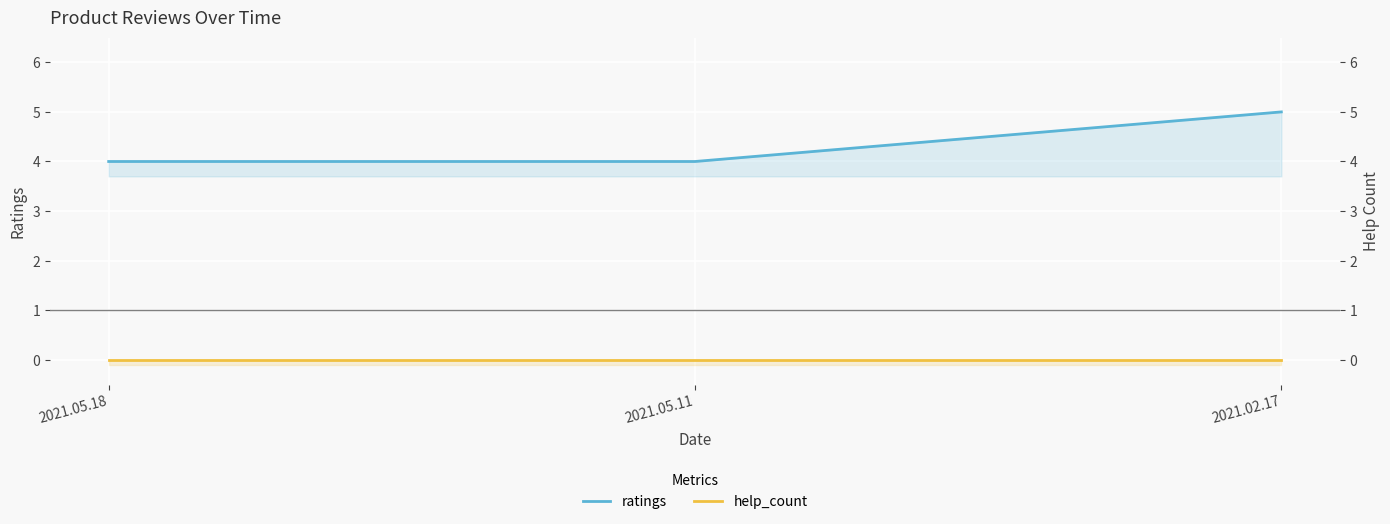

Rank the categories by ratings value from highest to lowest.

2021.02.17, 2021.05.18, 2021.05.11